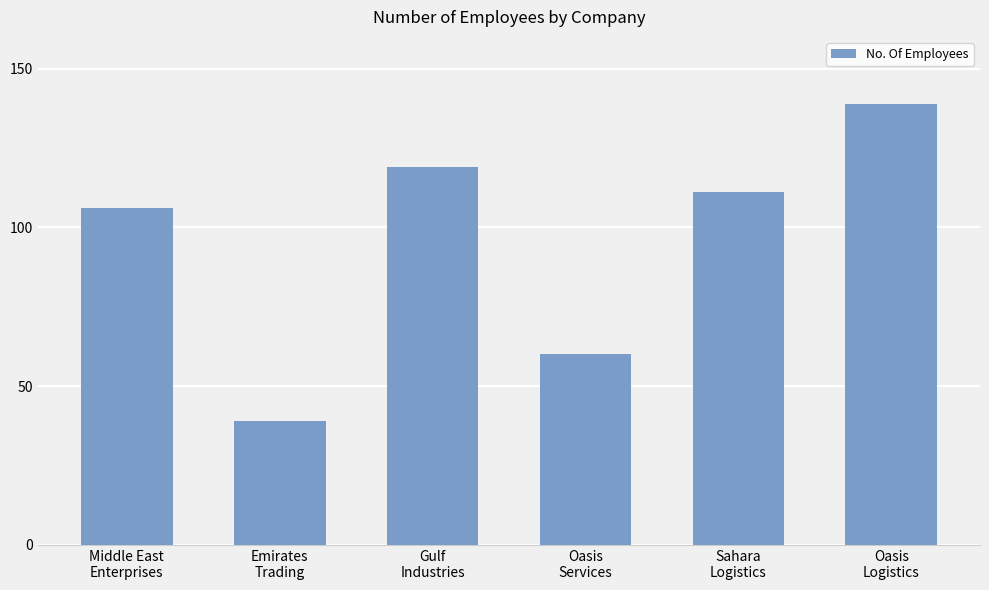

What is the sum of the values at Gulf
Industries and Middle East
Enterprises?

225